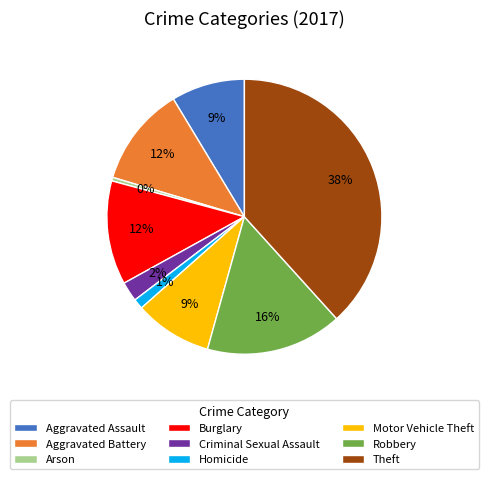

To the nearest percent, what is the combined percentage of Aggravated Battery and Homicide?

13%